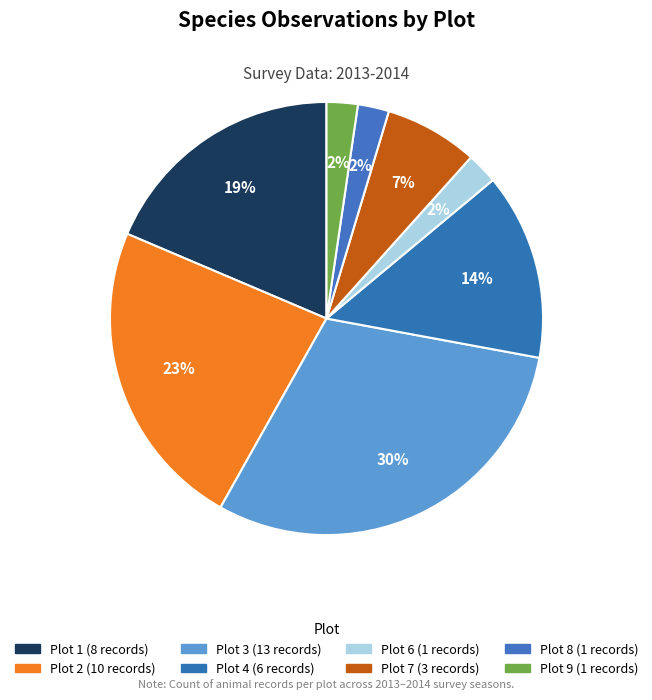

How many segments does this pie chart have?

8